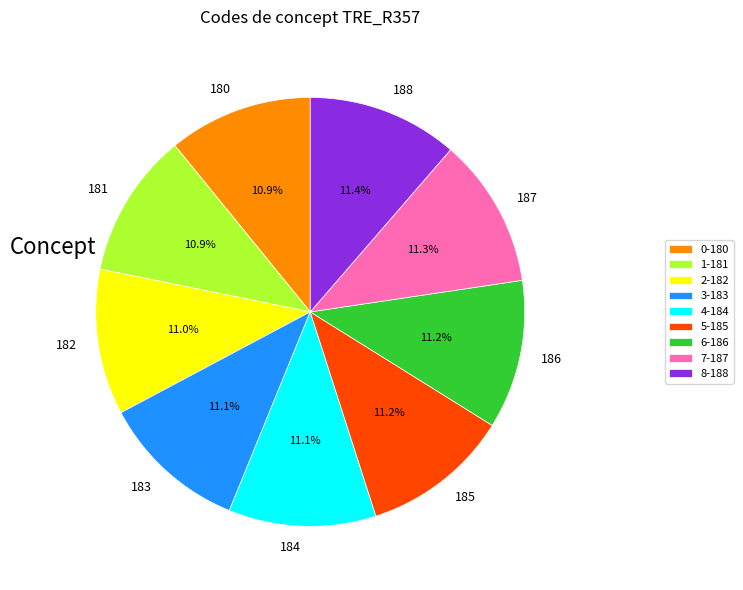

Count the number of slices in the pie.

9